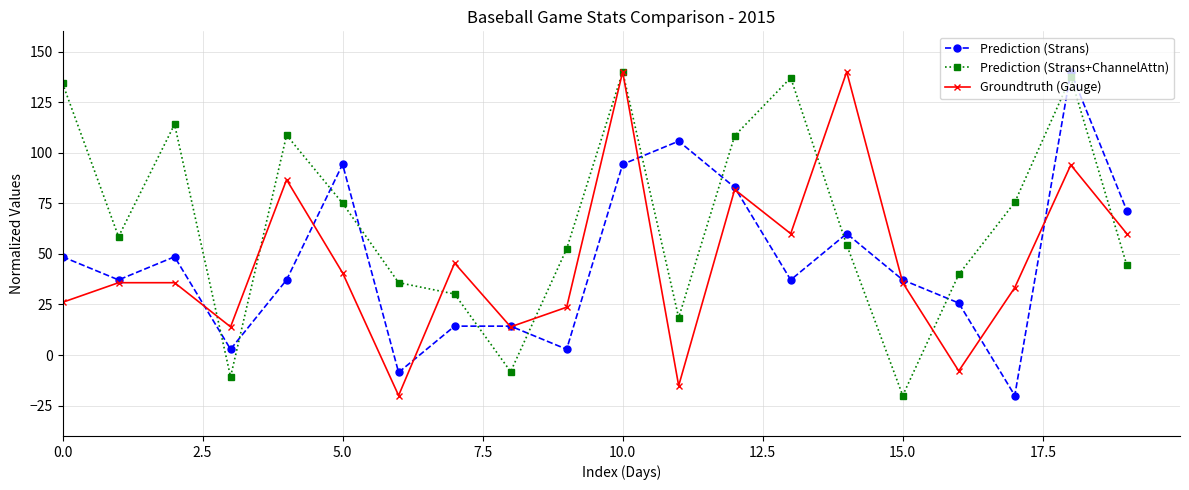

What is the highest value of the Prediction (Strans) series?

140.0